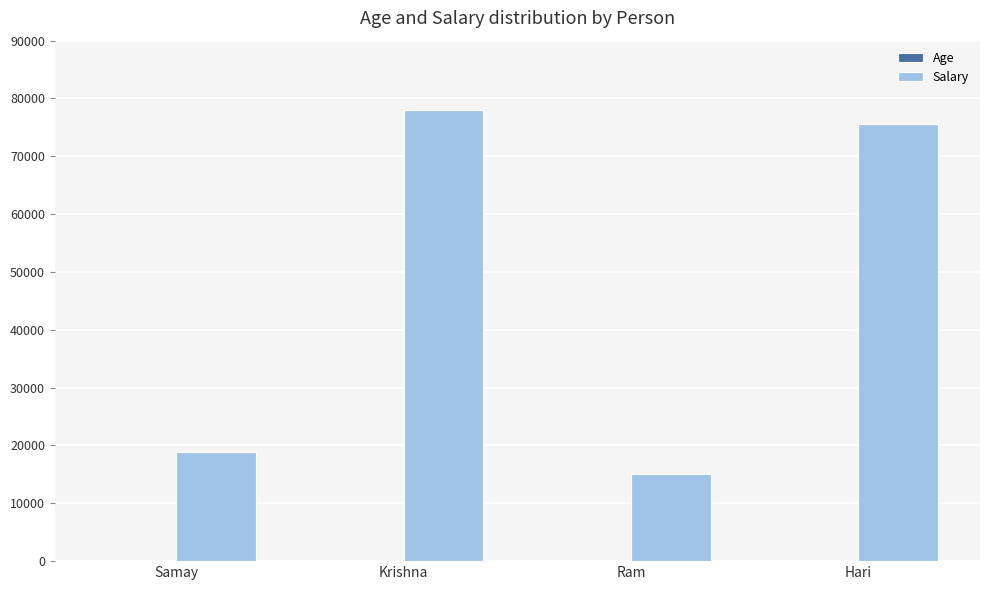

Where is Salary nearest to the value 46500?

Samay